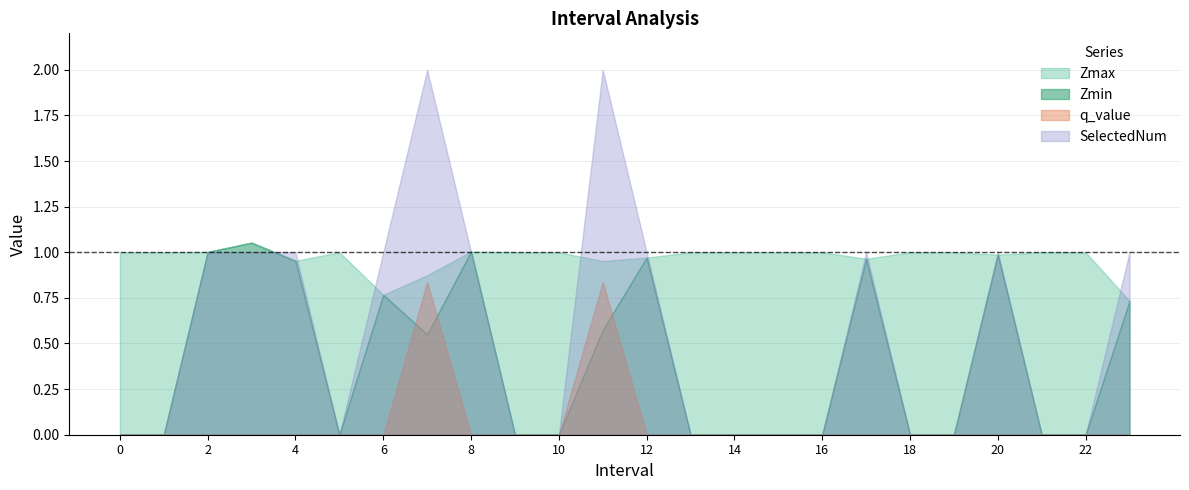

Where is the first local maximum for q_value?

7